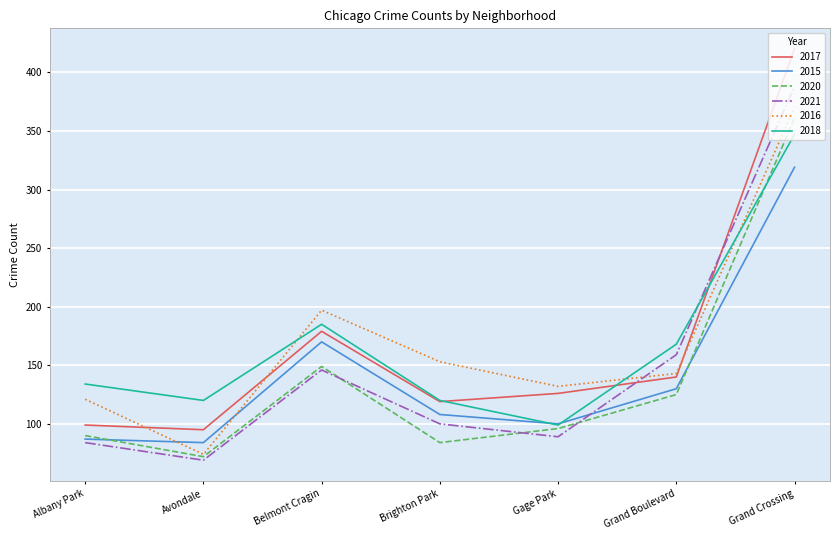

What is the sum of the 2020 values at Grand Crossing and Grand Boulevard?

486